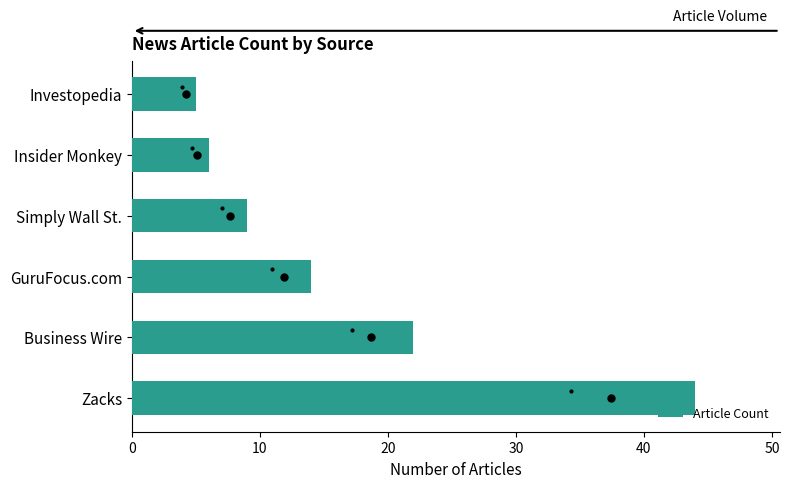

What is the approximate value at Zacks?

44